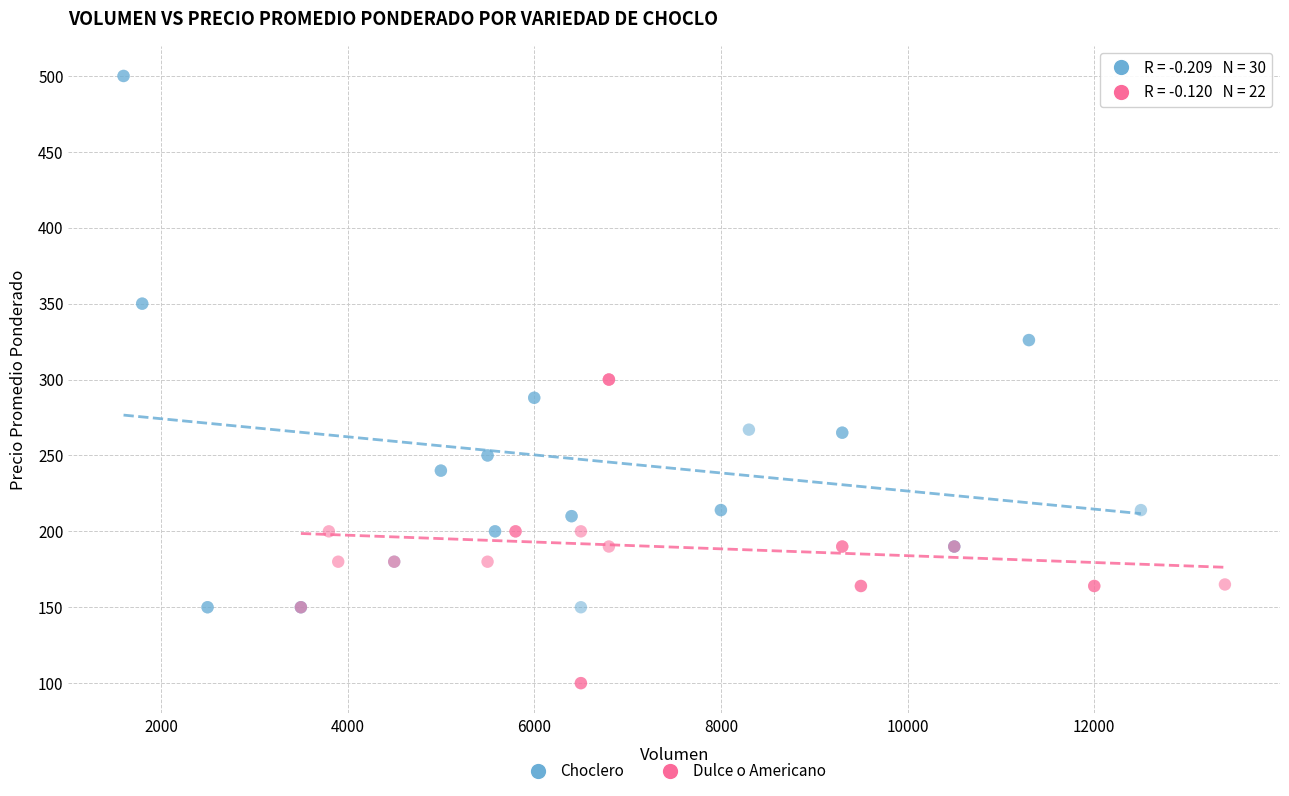

Which series reaches the maximum Y coordinate?

Choclero